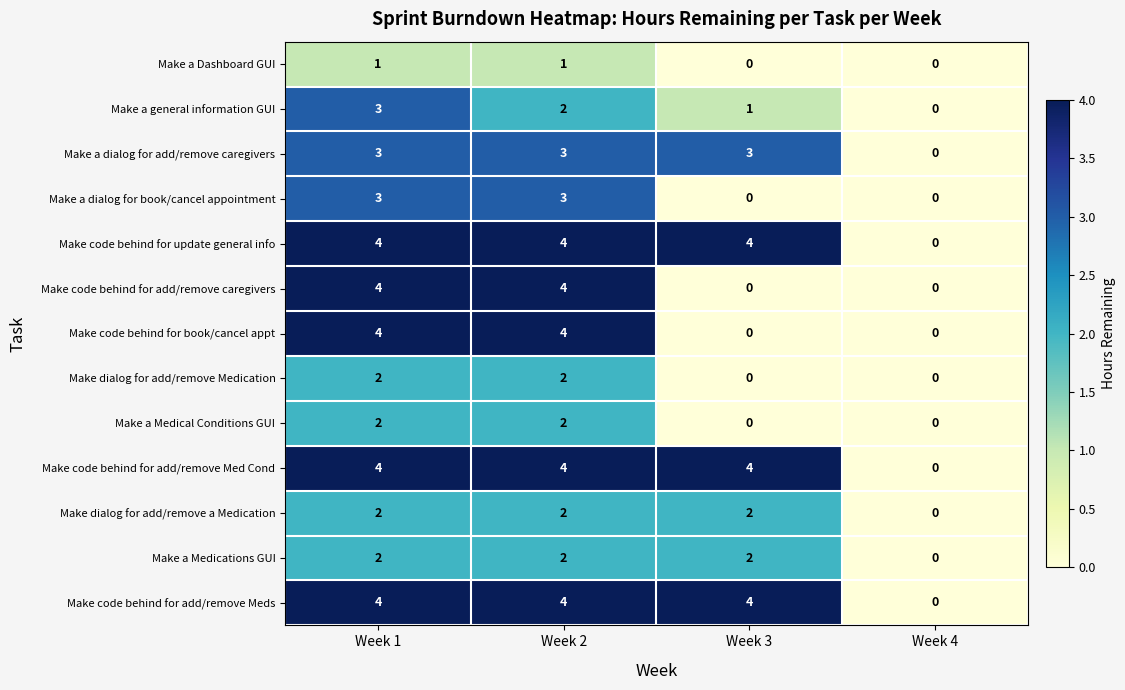

Which category has the lowest value in the Make code behind for update general info series?

Week 4